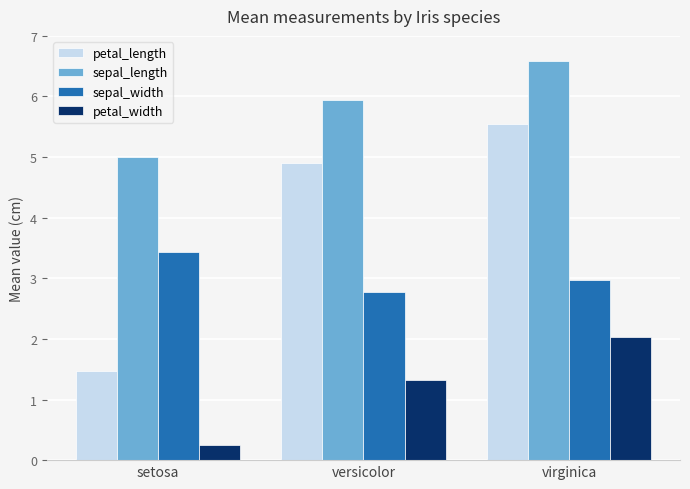

List the labels in order of sepal_length value, largest first.

virginica, versicolor, setosa